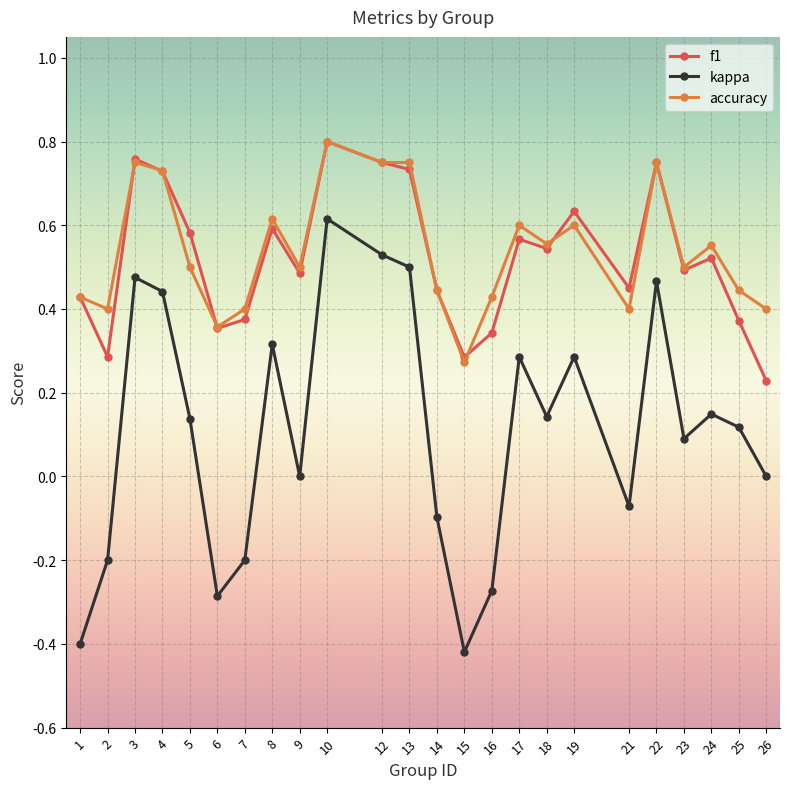

What are all the series names shown in the legend?

f1, kappa, accuracy